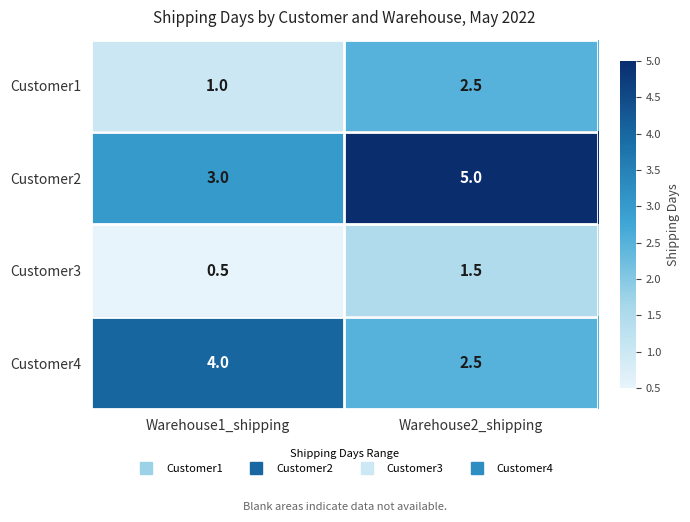

How many data points does each series have?

2